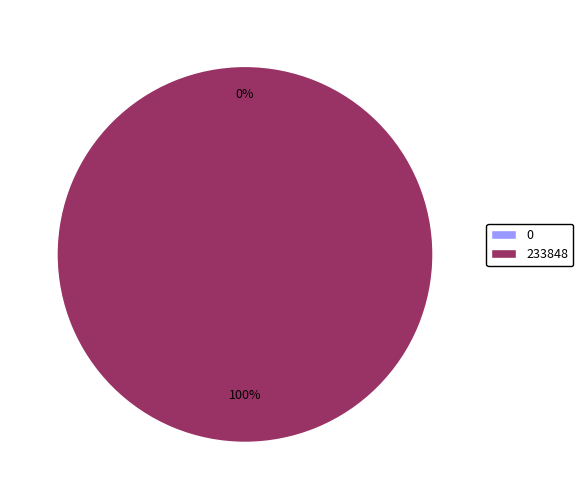

To the nearest percent, what is the difference between the largest and smallest slice percentages?

100%